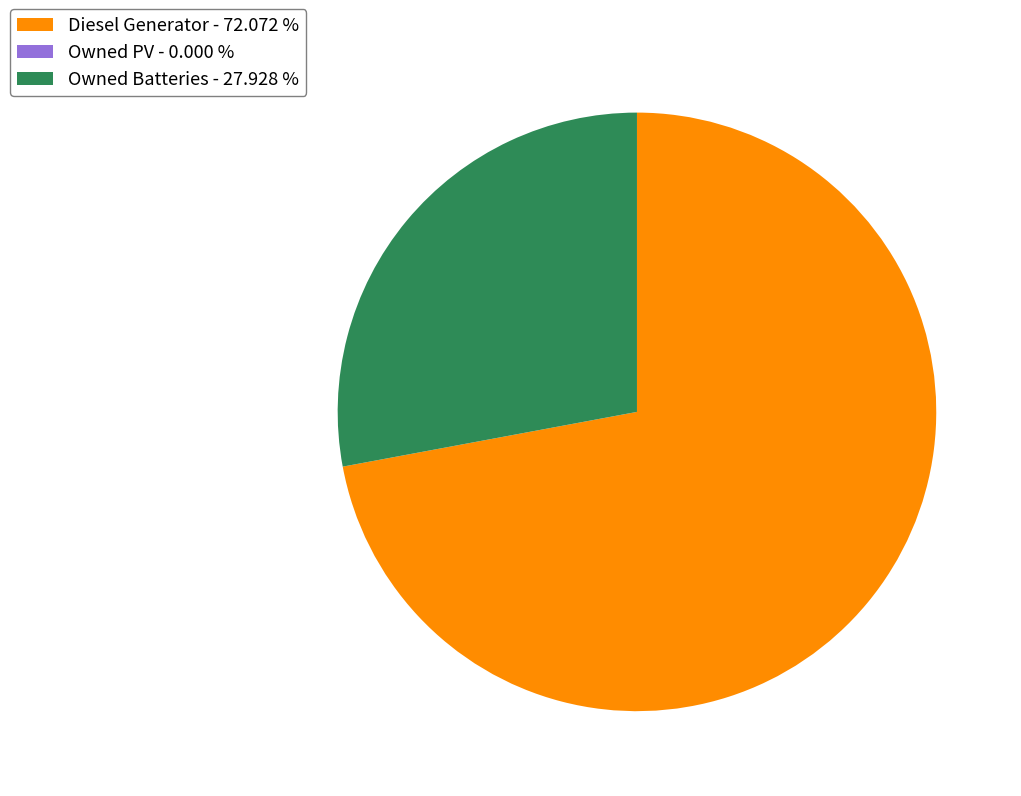

Is Owned Batteries - 27.928 % the majority of the pie?

No